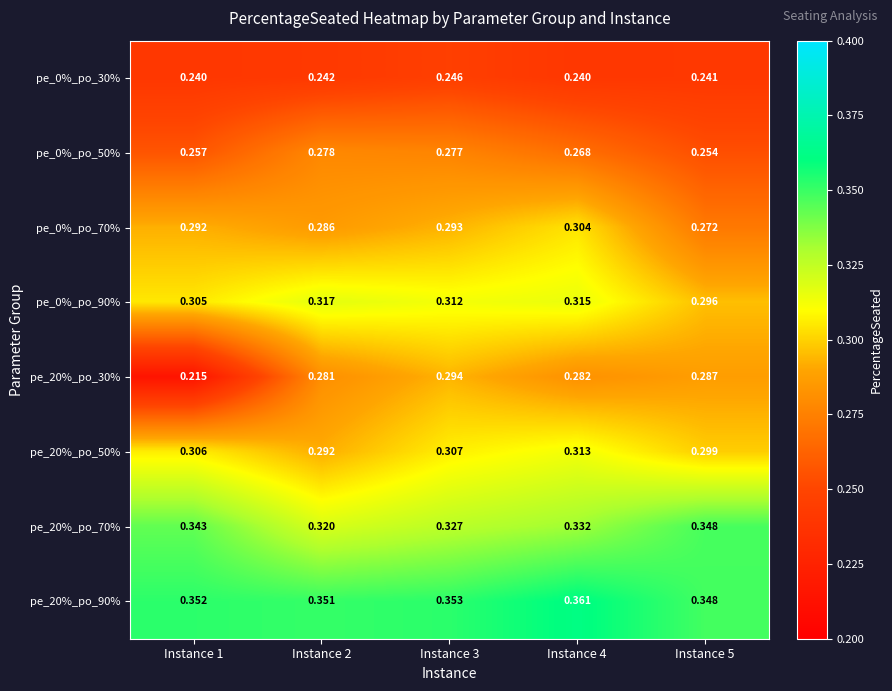

Is the value of pe_20%_po_90% at Instance 4 greater than the value of pe_0%_po_50% at Instance 3?

Yes